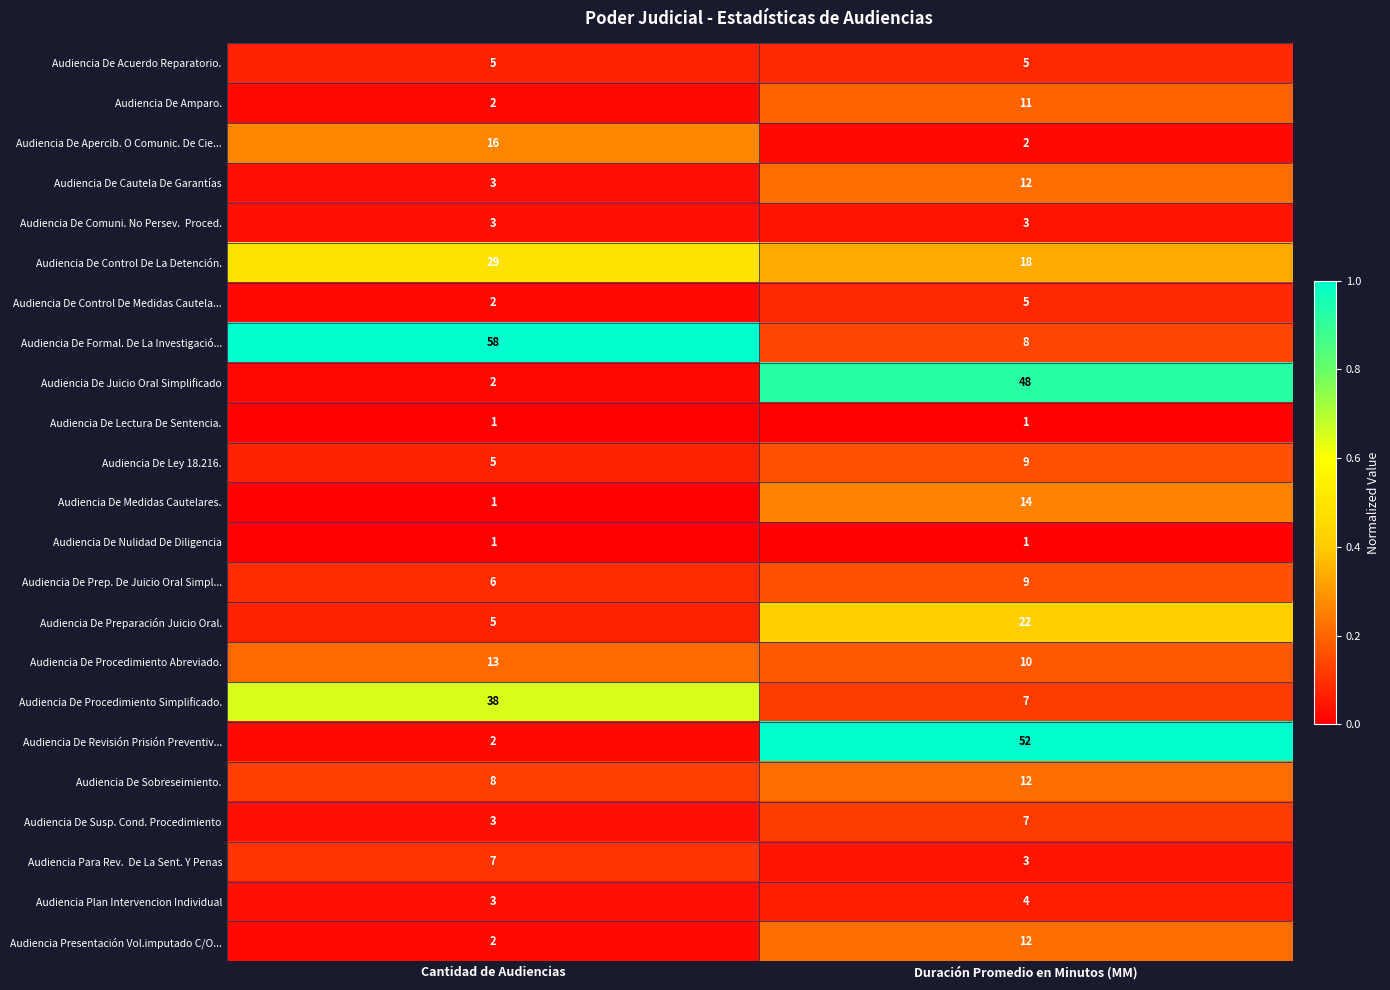

What is the spread (max minus min) of values at Cantidad de Audiencias?

57